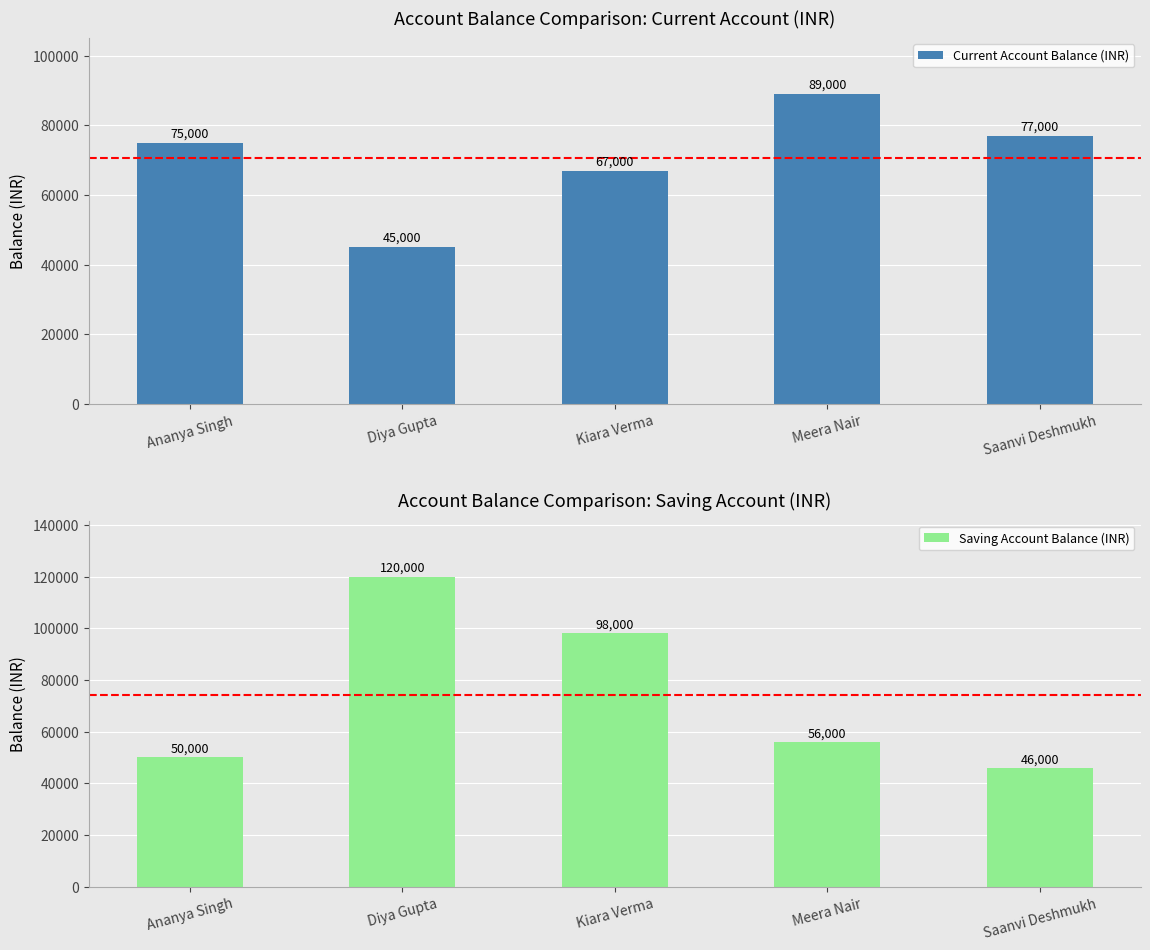

What is the greatest value displayed?

120000